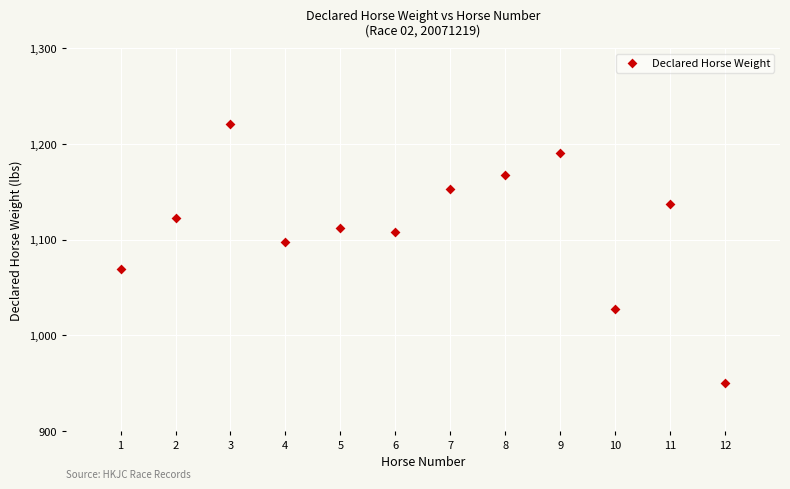

What is the range of Y values (max minus min)?

271